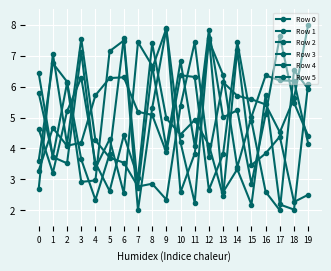

Does the chart have visible grid lines?

Yes